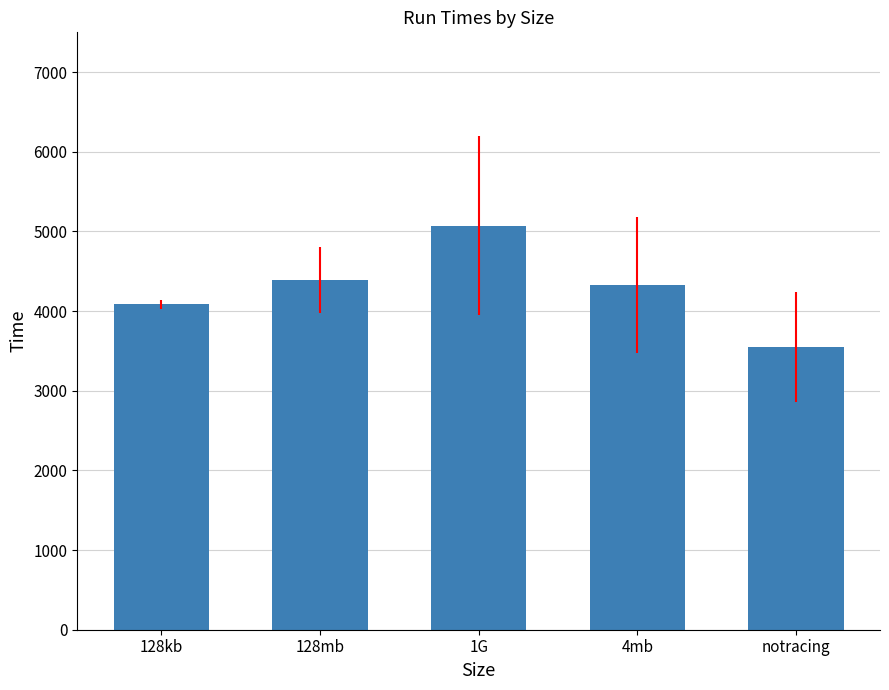

What is the change in value from 4mb to notracing?

-779.0